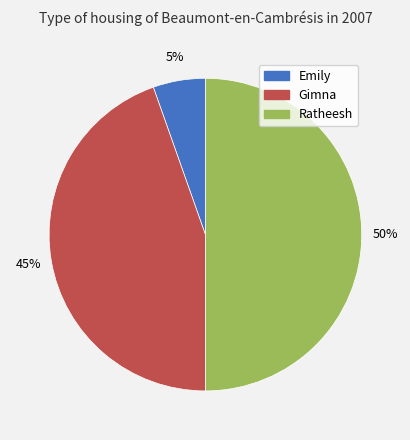

Does Gimna account for over 50% of the chart?

No